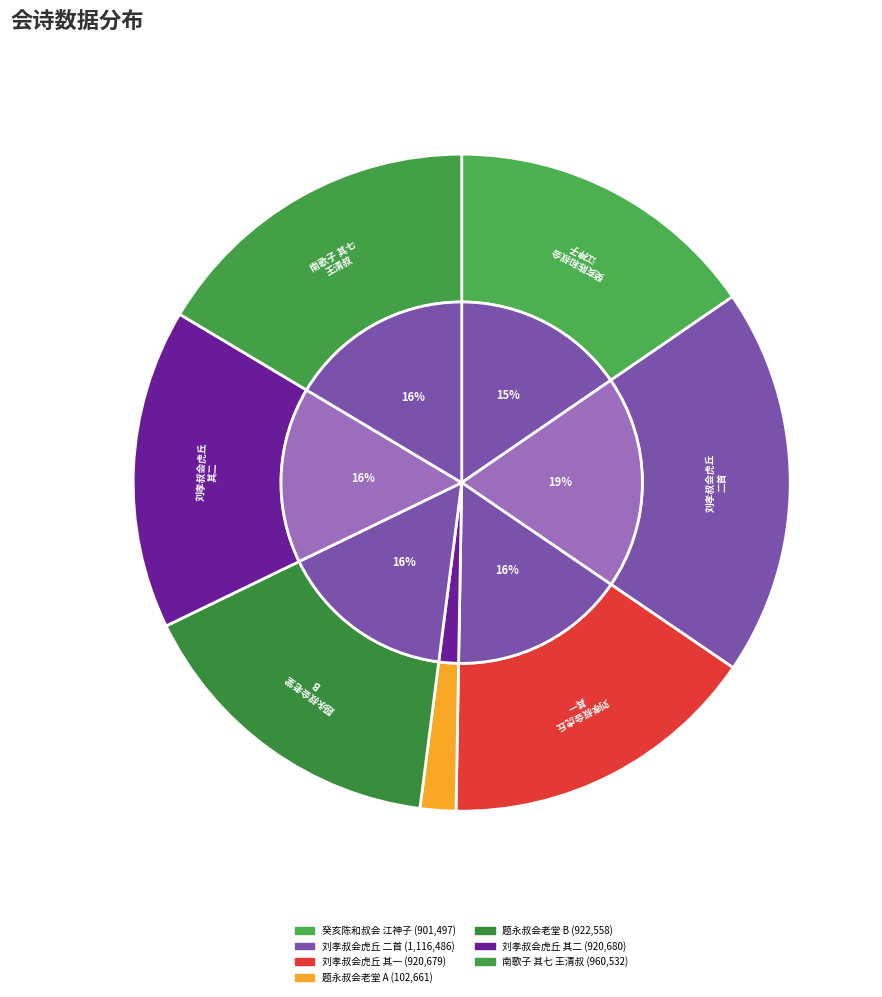

Does 南歌子 其七 王清叔会同舍赏莲花，席间命官奴索词 account for over 50% of the chart?

No